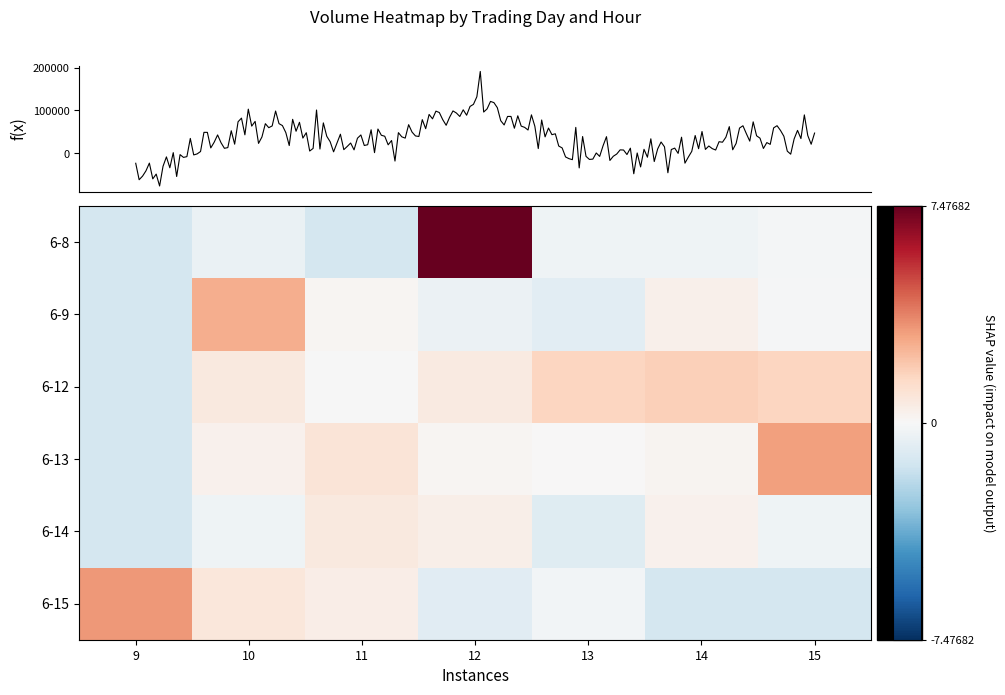

How many categories are shown in the chart?

7